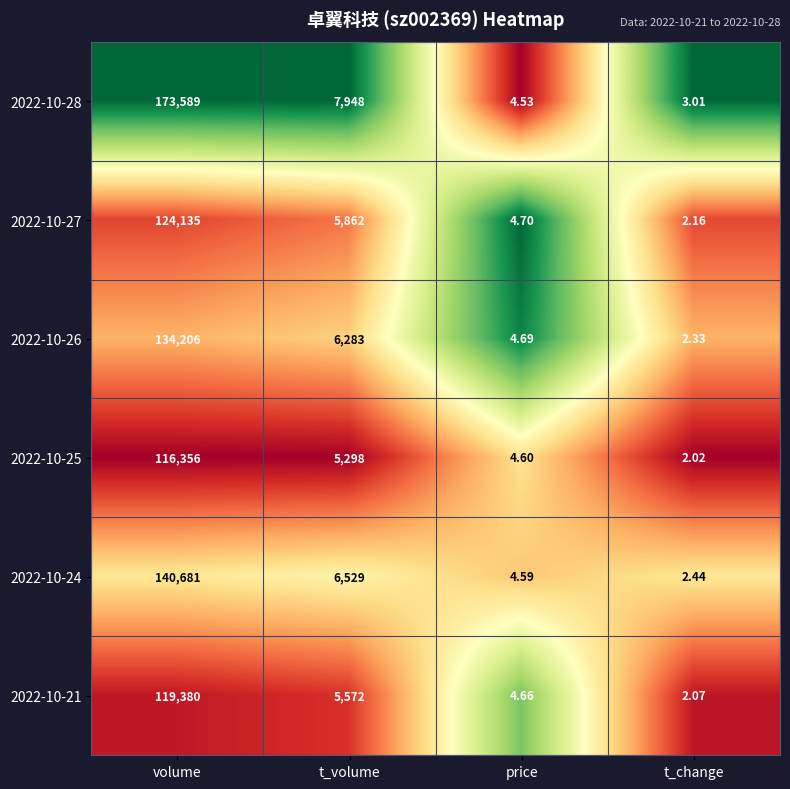

Between t_volume and t_change, which series saw the biggest shift?

2022-10-28